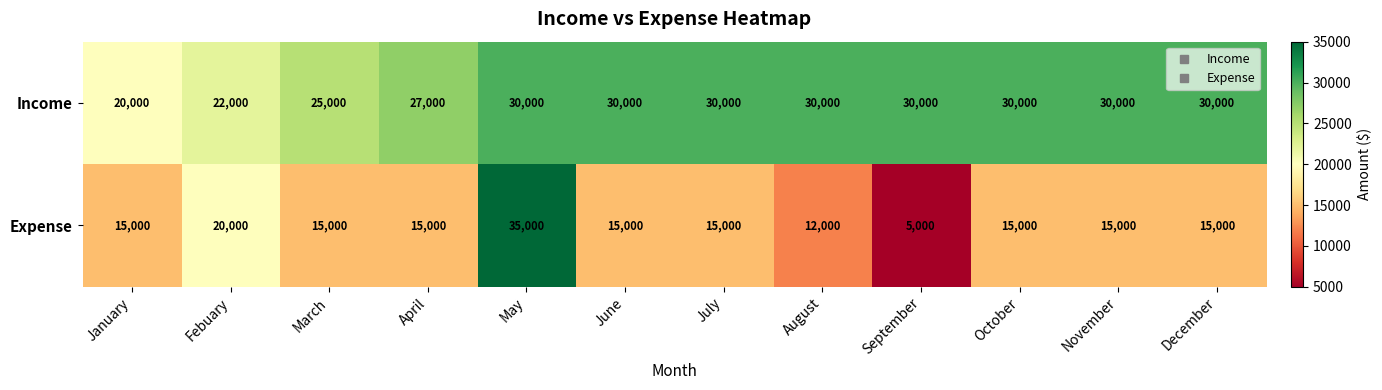

Is it true that Income equals 30000 at August?

True